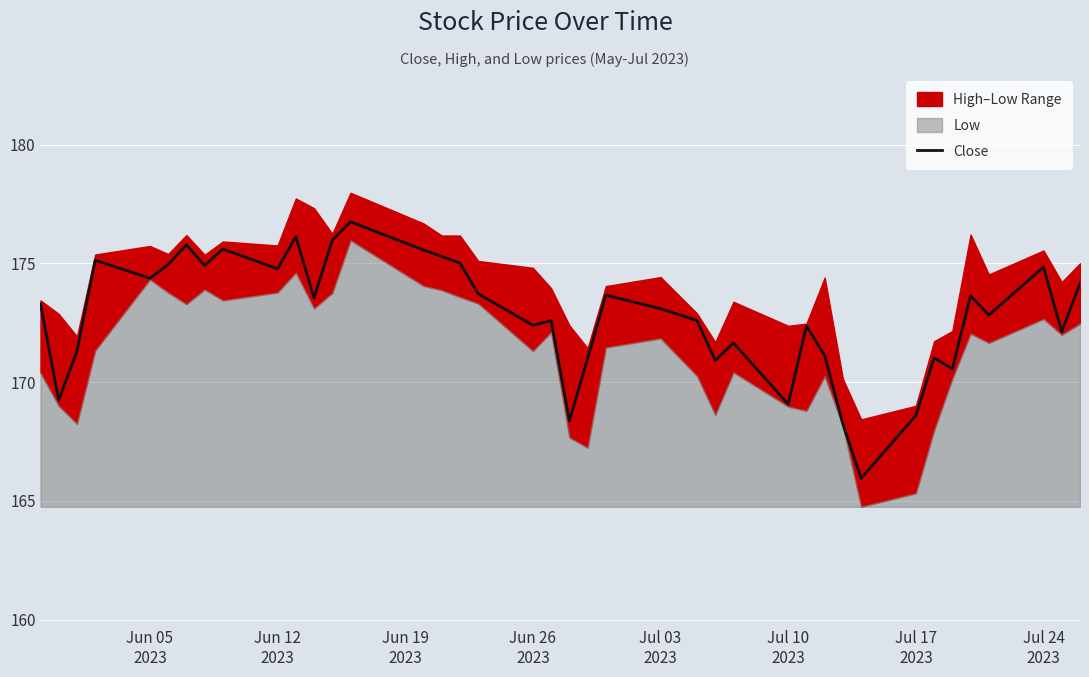

Reading left to right, what are all the values shown in this chart?

173.3	169.2	171.3	175.1	174.4	174.9	175.8	174.9	175.6	174.8	176.1	173.6	176.0	176.8	175.6	175.3	175.0	173.7	172.4	172.6	168.4	171.0	173.7	173.1	172.6	170.9	171.6	169.1	172.4	171.1	168.2	165.9	168.6	171.0	170.6	173.6	172.8	174.8	172.1	174.2